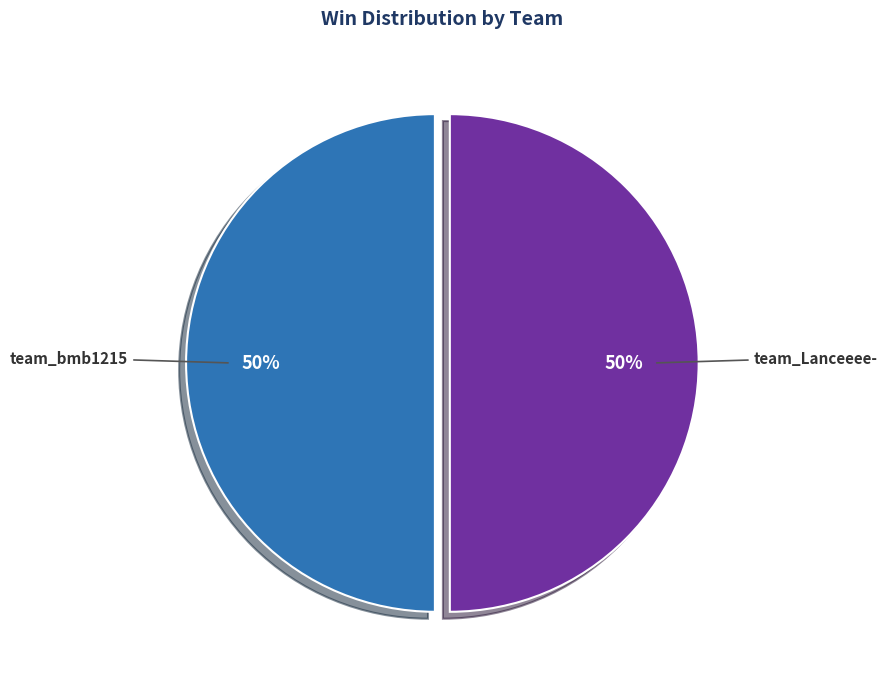

To the nearest percent, what portion does team_bmb1215 represent?

50%